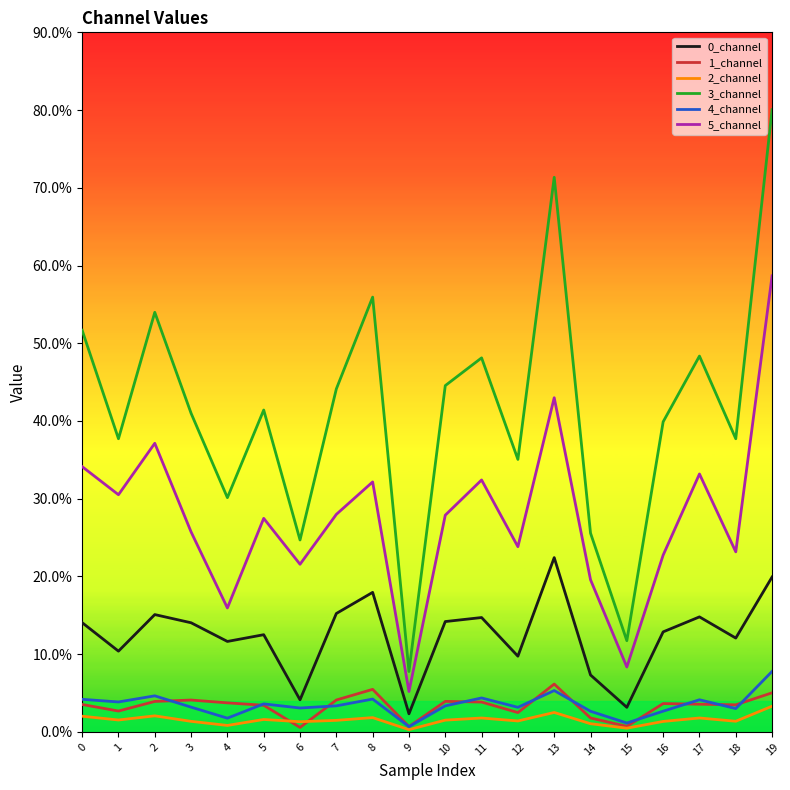

At how many categories does at least one series exceed 0?

20